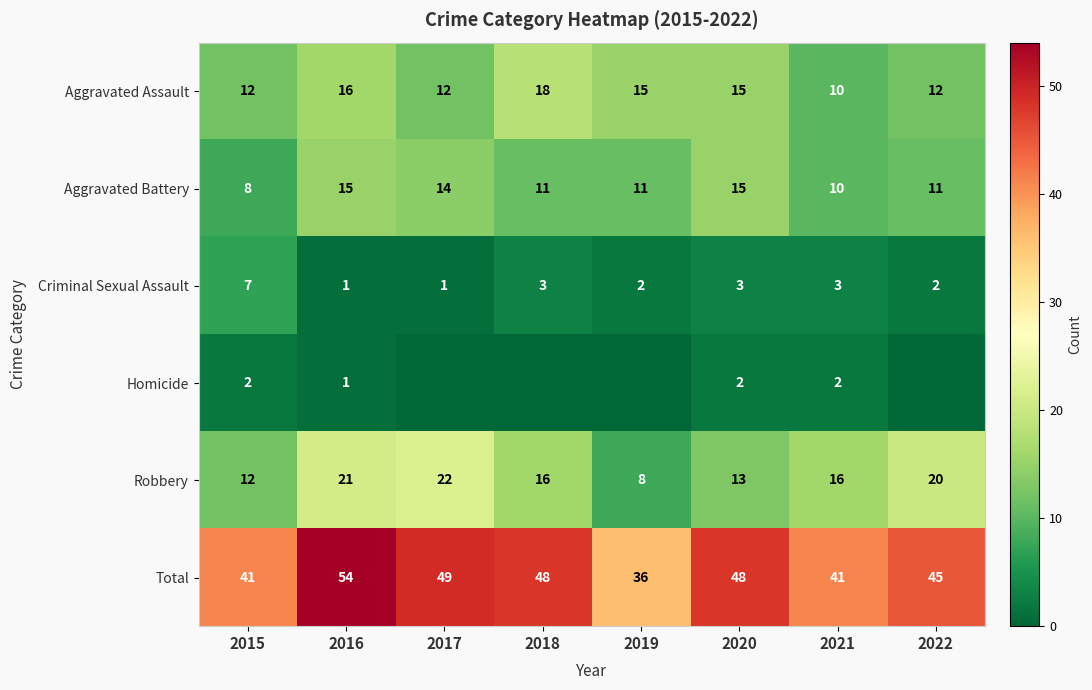

Read the Robbery value at 2019, to the nearest 10.

10